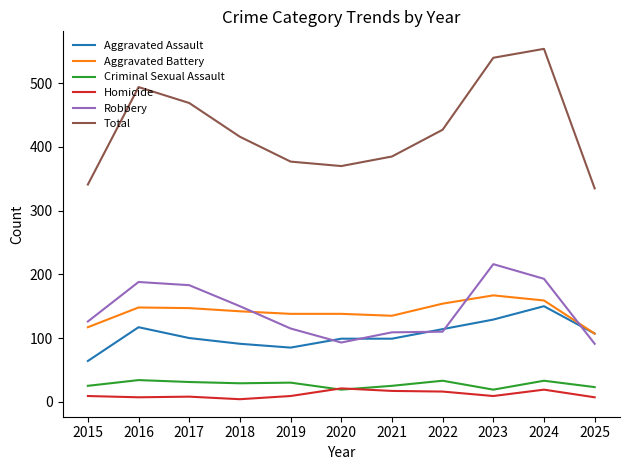

Is this an area chart (filled region under the line)?

No